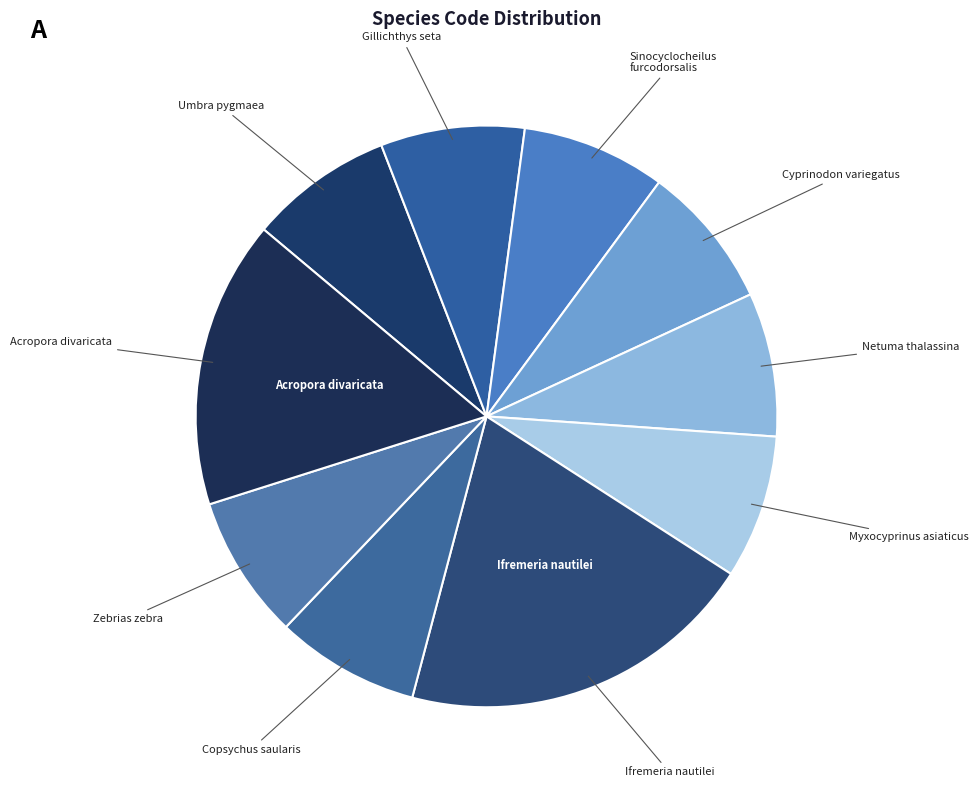

Which category has the biggest portion of the pie?

Ifremeria nautilei